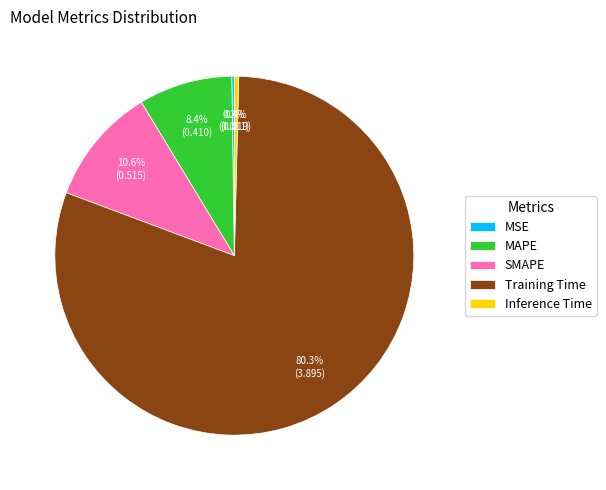

What percentage is the Training Time slice, to the nearest percent?

80%